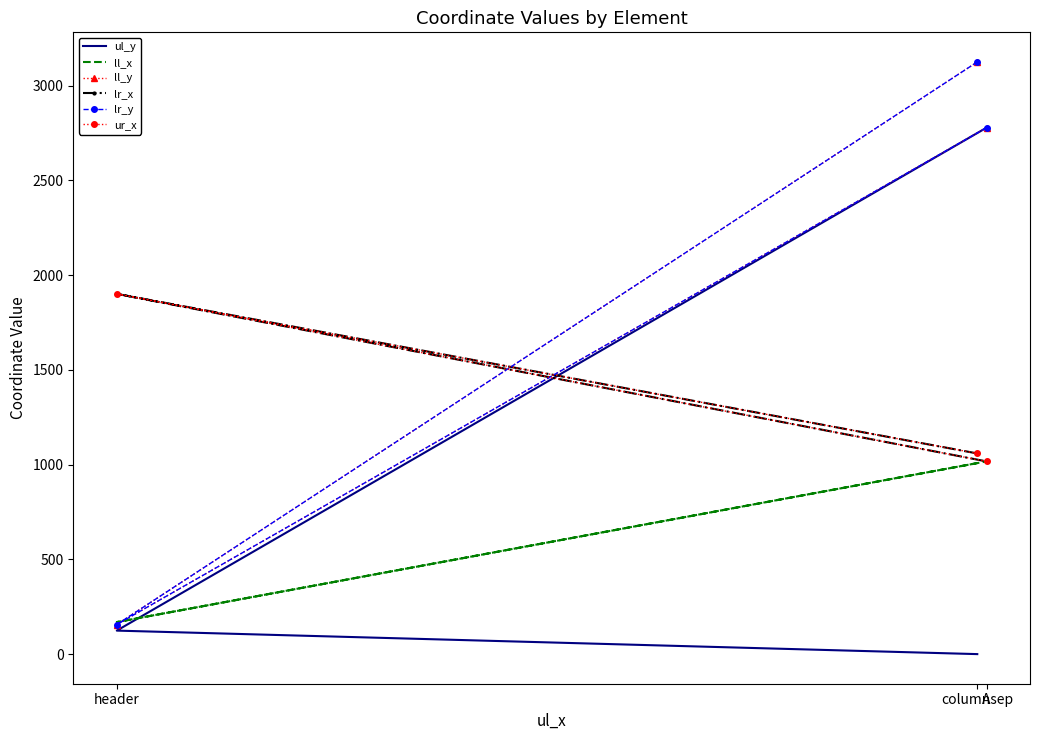

What is the label of the 1st point from the right?

A